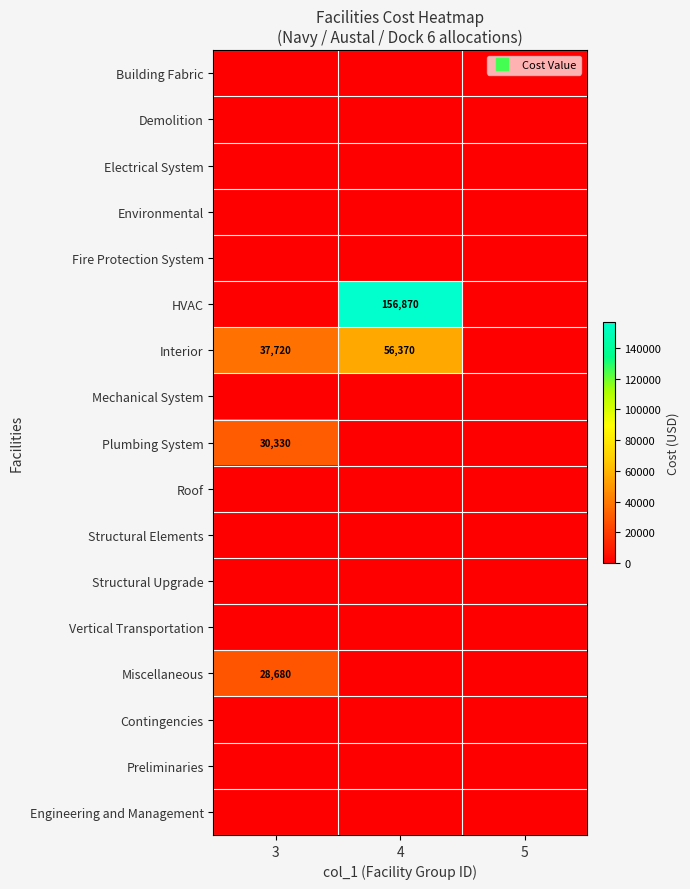

At which label does Plumbing System reach its peak?

3